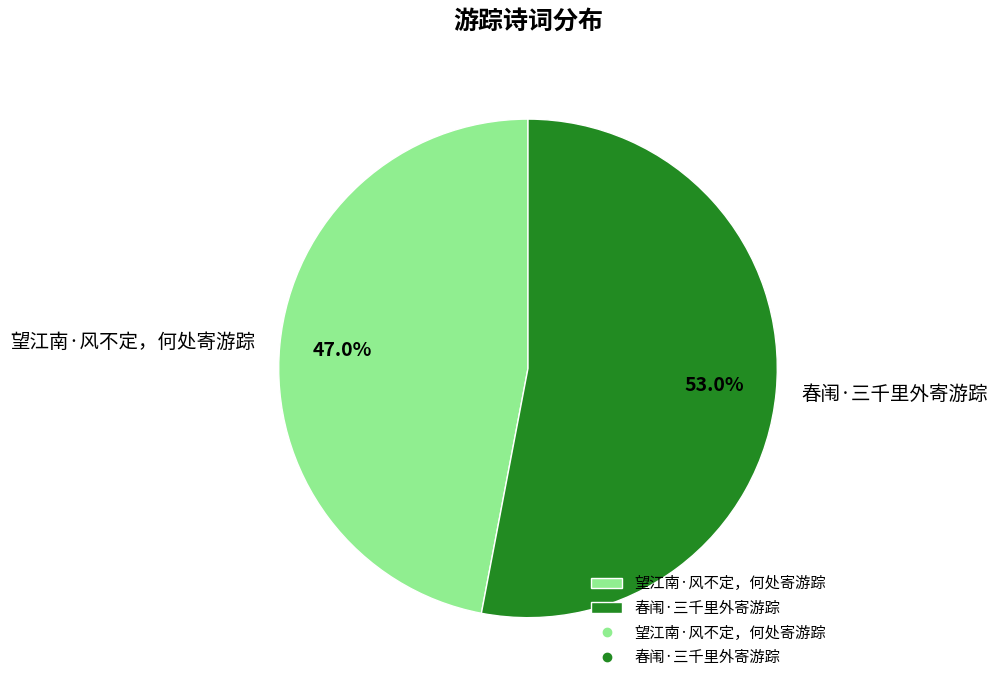

True or false: 望江南·风不定，何处寄游踪 accounts for 47% of the total.

True